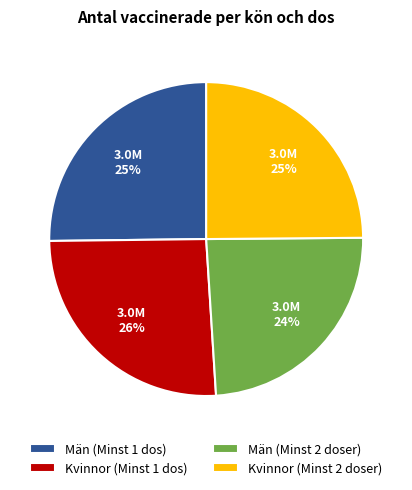

Count the number of slices in the pie.

4